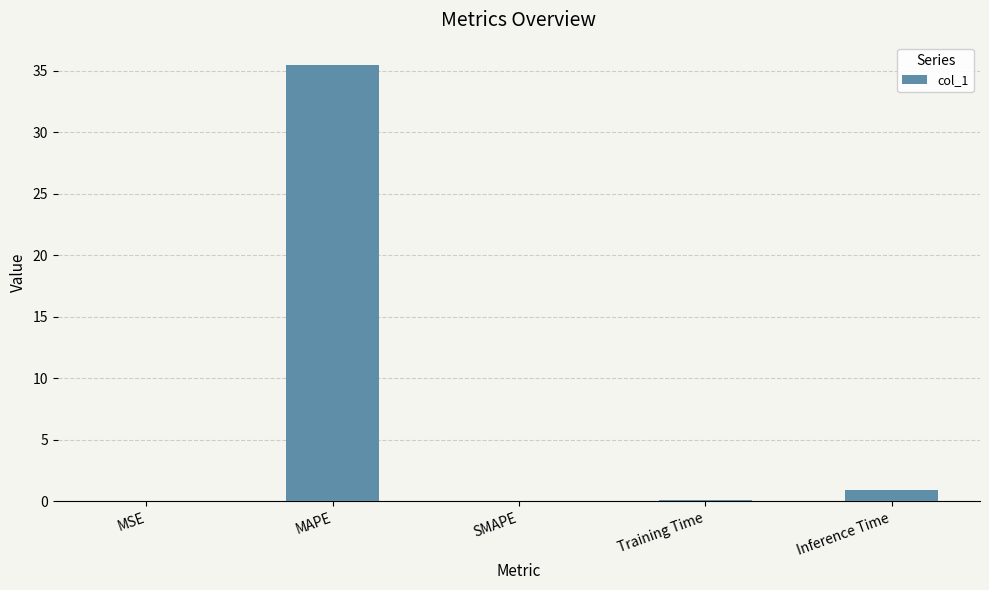

Is it true that the value at MSE is 0.0?

True